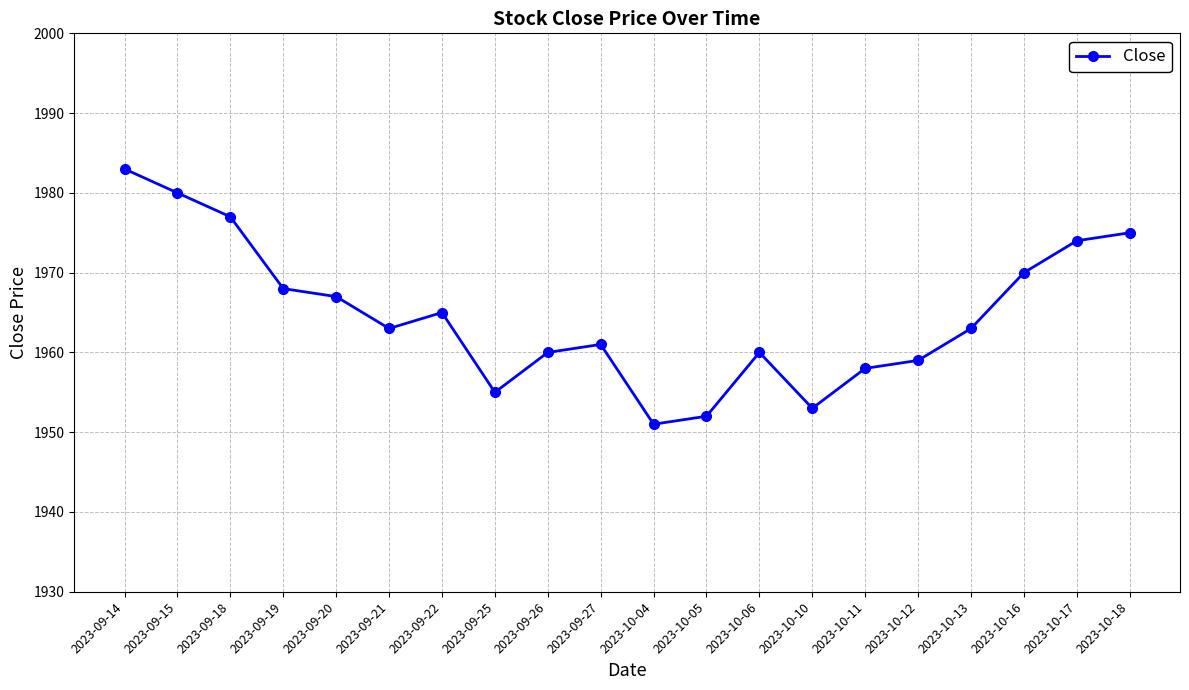

What is the smallest value displayed?

1951